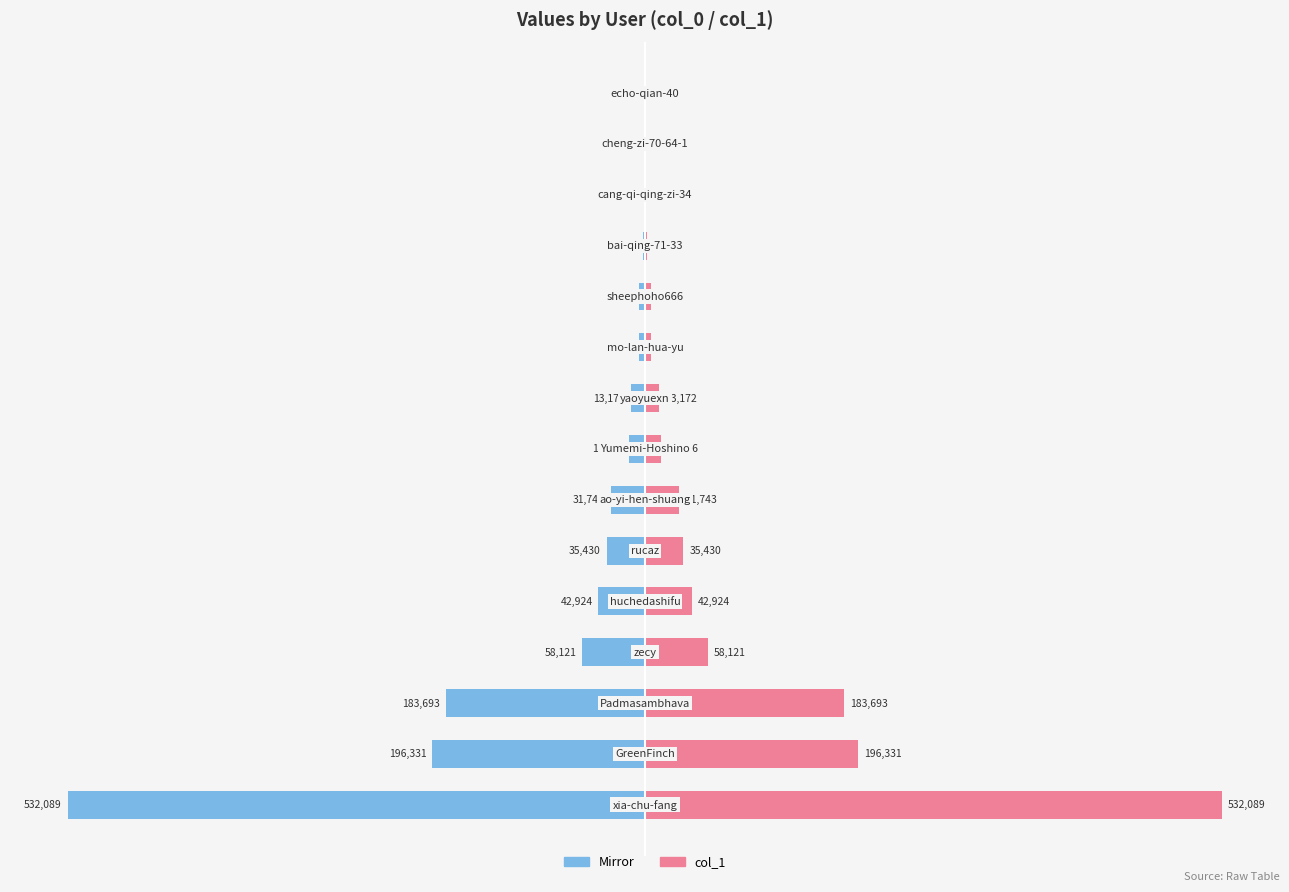

What is the greatest value displayed?

532089